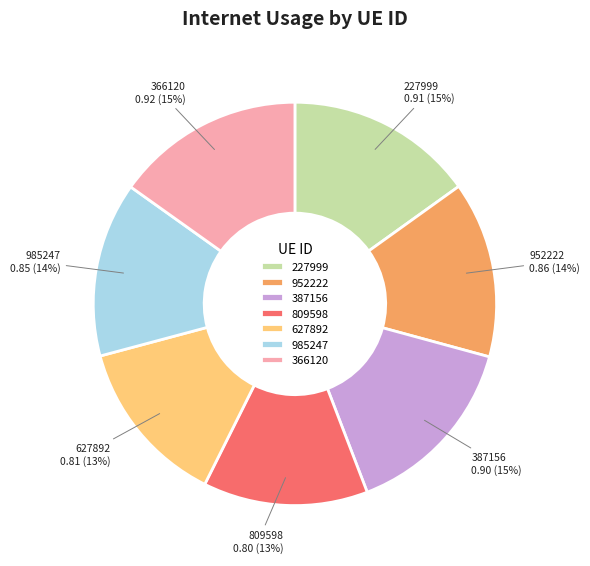

Is it true that 387156 is 15% of the pie?

True